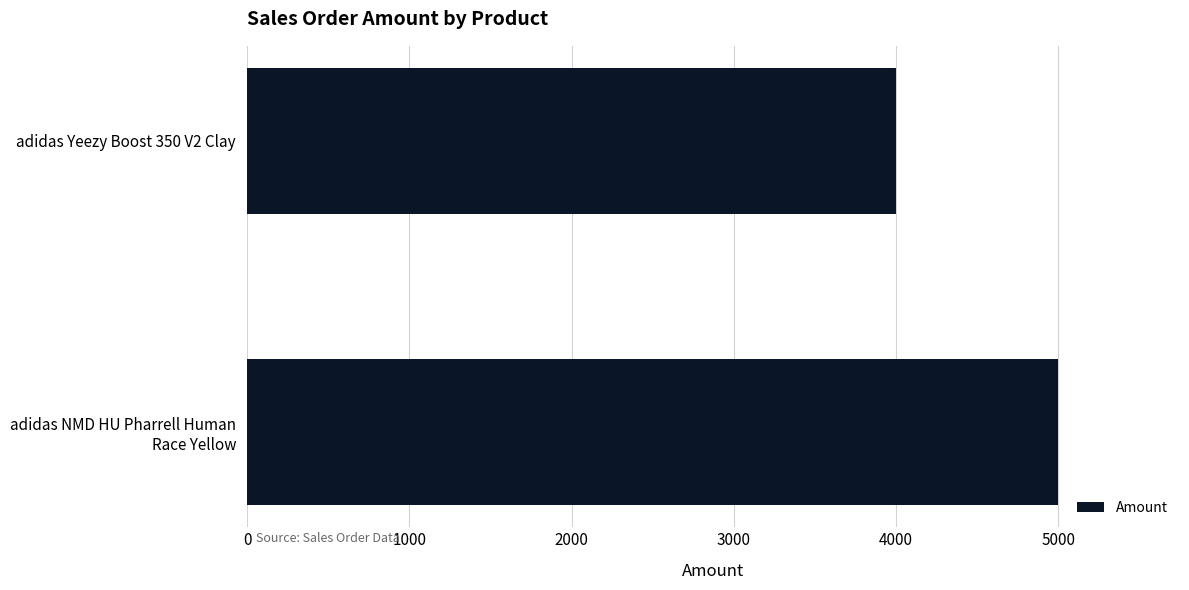

How many values are below 5000?

1